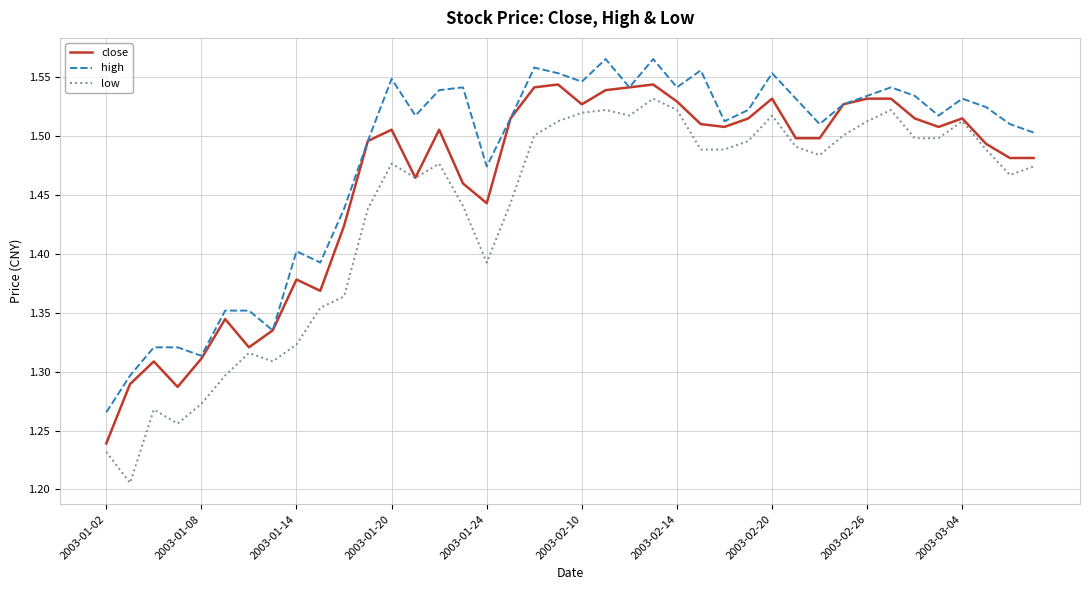

List the series in order of their overall mean, highest first.

high, close, low